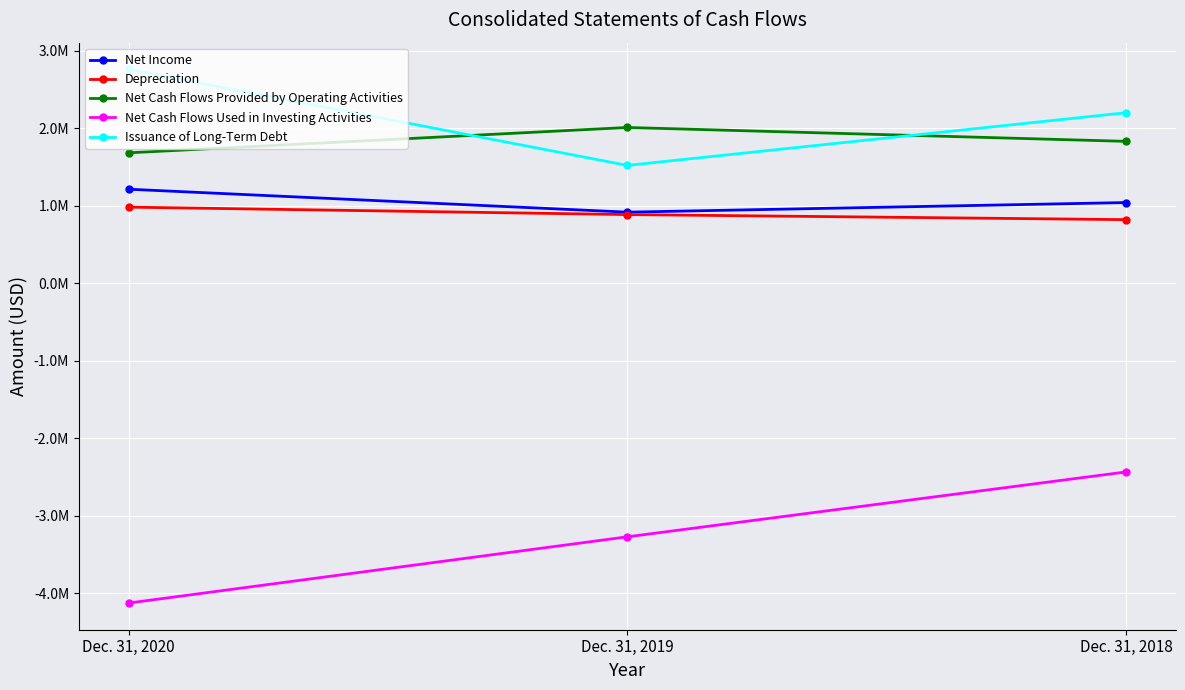

Is the value of Net Cash Flows Provided by Operating Activities at Dec. 31, 2020 greater than the value of Depreciation at Dec. 31, 2018?

Yes